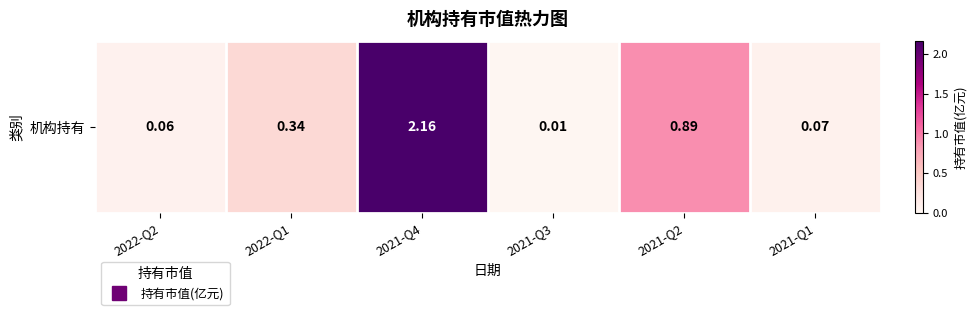

How many distinct data groups are displayed?

1